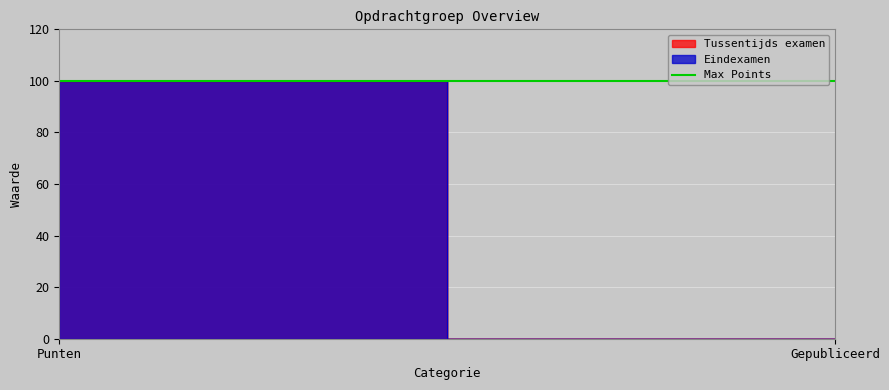

Between Punten and Gepubliceerd, which series saw the biggest shift?

Tussentijds examen